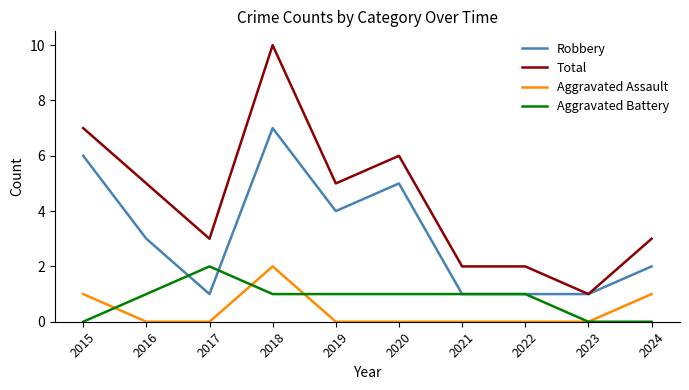

Rank the series at 2019 from highest to lowest value.

Total, Robbery, Aggravated Battery, Aggravated Assault